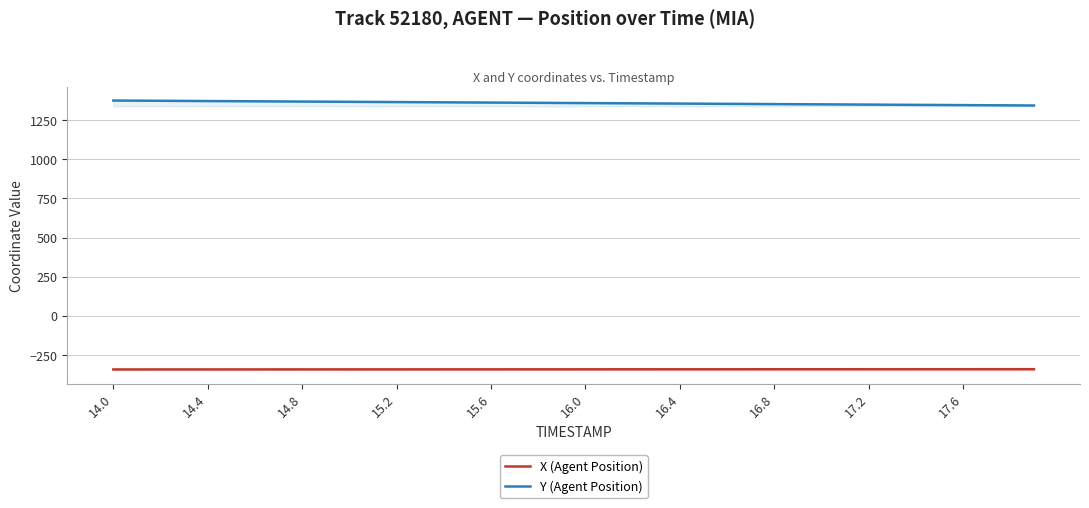

What is the difference between the highest and lowest values at 14.8?

1712.1